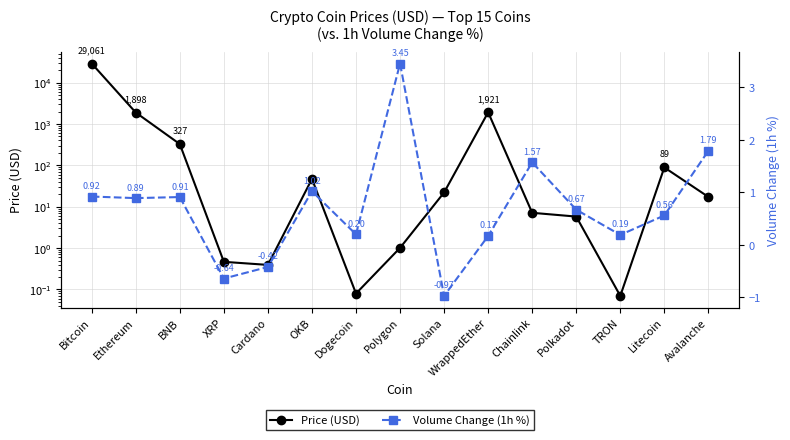

What is the value of the Volume Change (1h %) point at the 5th from the left?

-0.4